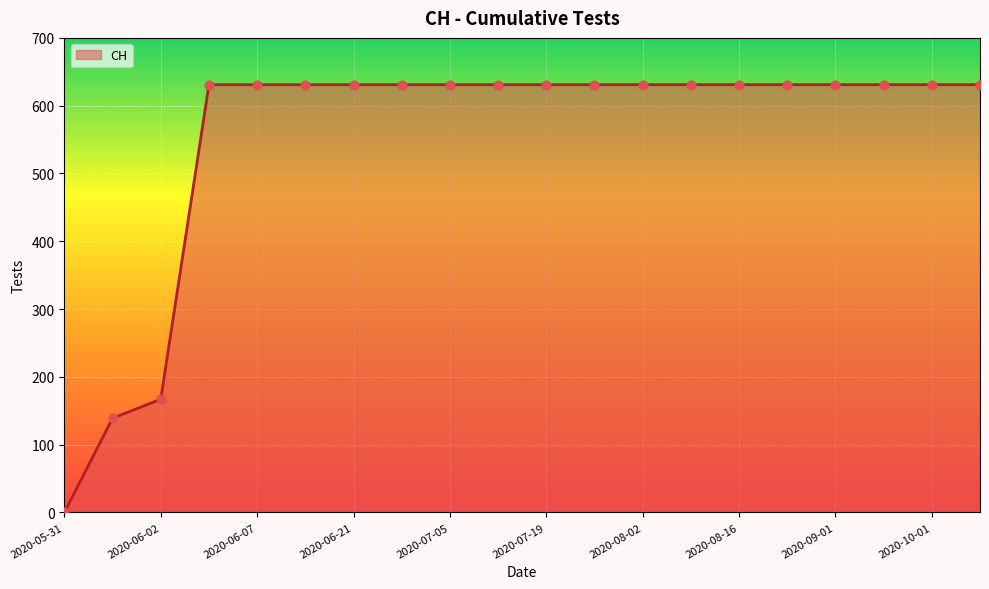

What is the greatest value displayed?

631